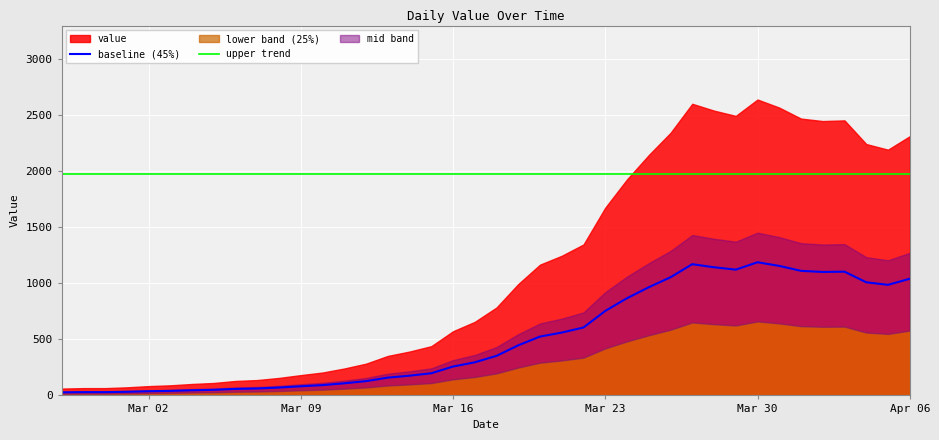

What is the maximum value for upper trend?

1978.5